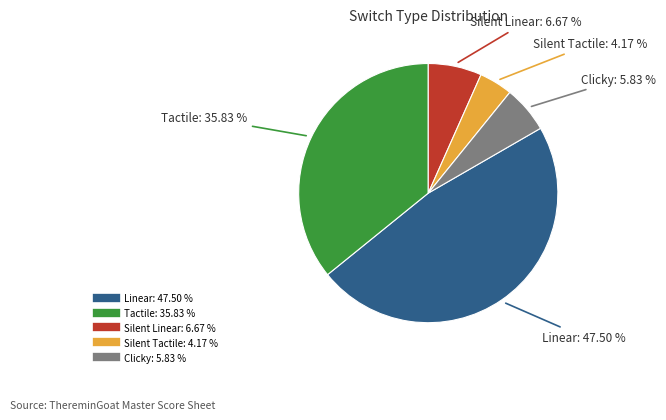

Does Linear represent more than half of the total?

No